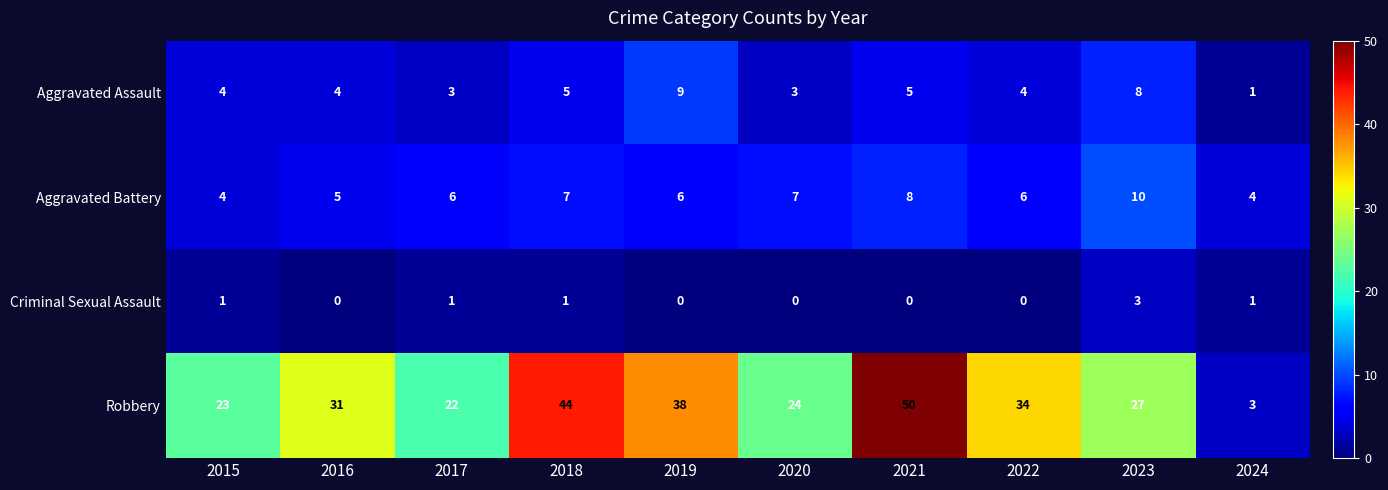

At which label does Aggravated Assault reach its minimum?

2024